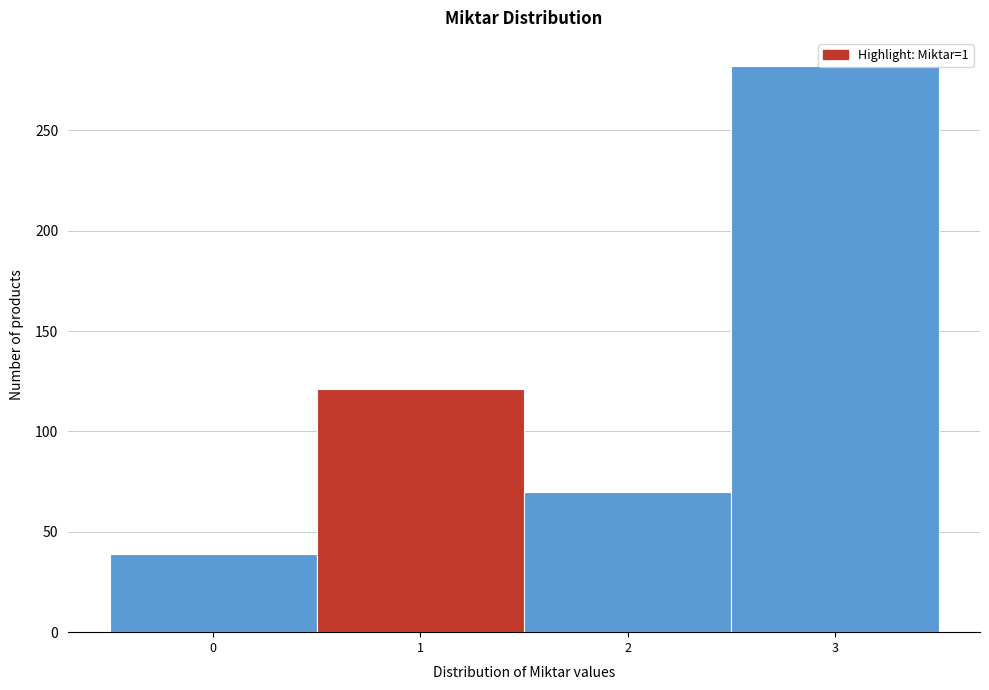

Reading left to right, transcribe this chart: for each bar, give the range it covers on the x-axis and its height. The values are not printed on the chart, so give them approximately, as read against the axis.

-0.5 to 0.5: 40
0.5 to 1.5: 120
1.5 to 2.5: 70
2.5 to 3.5: 280